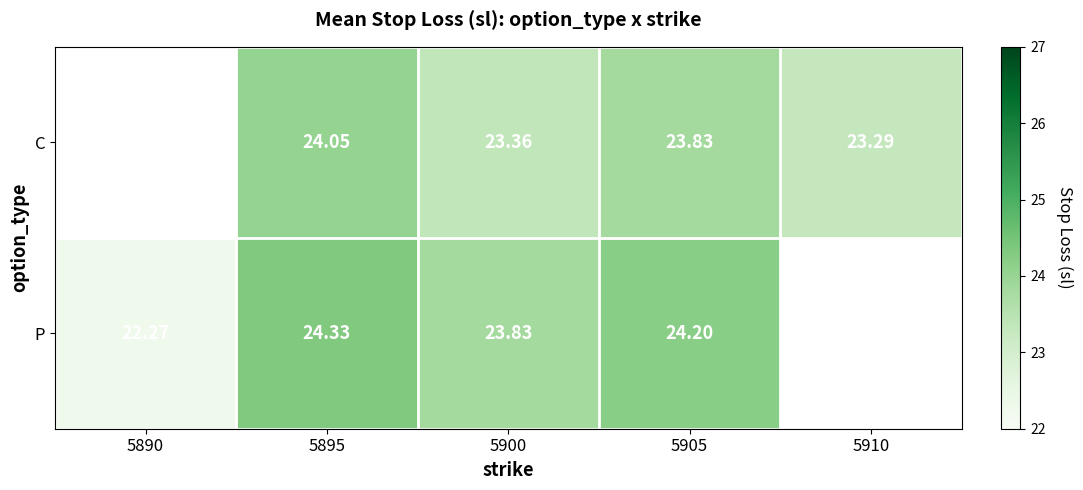

At 5900, list the series in order from smallest to largest.

C, P